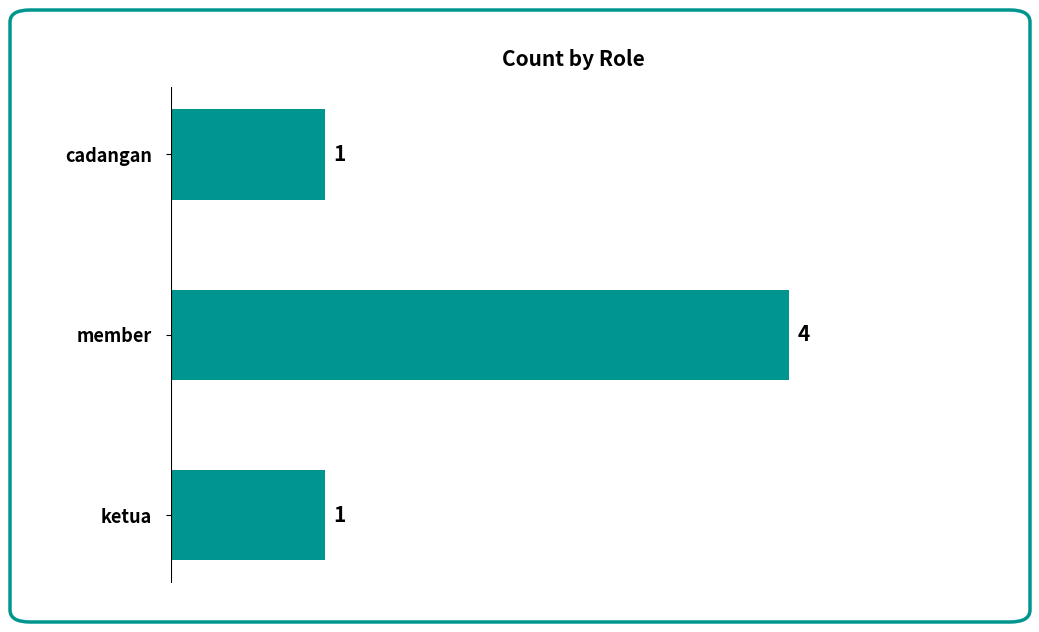

Does the chart contain stacked bars?

No